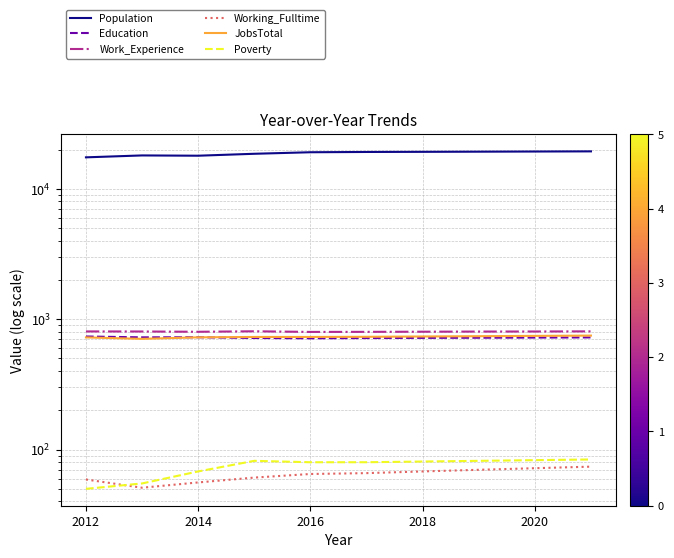

Which series has the largest range (max minus min)?

Population